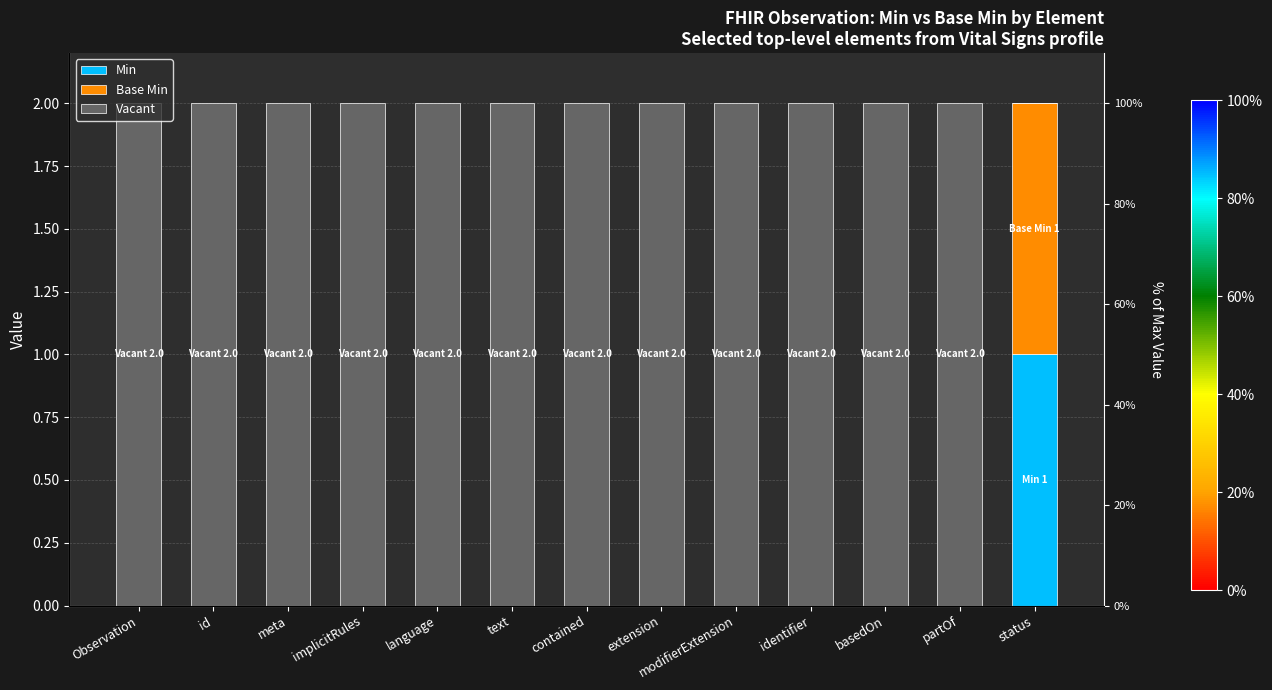

What is the label of the 1st bar from the left?

Observation